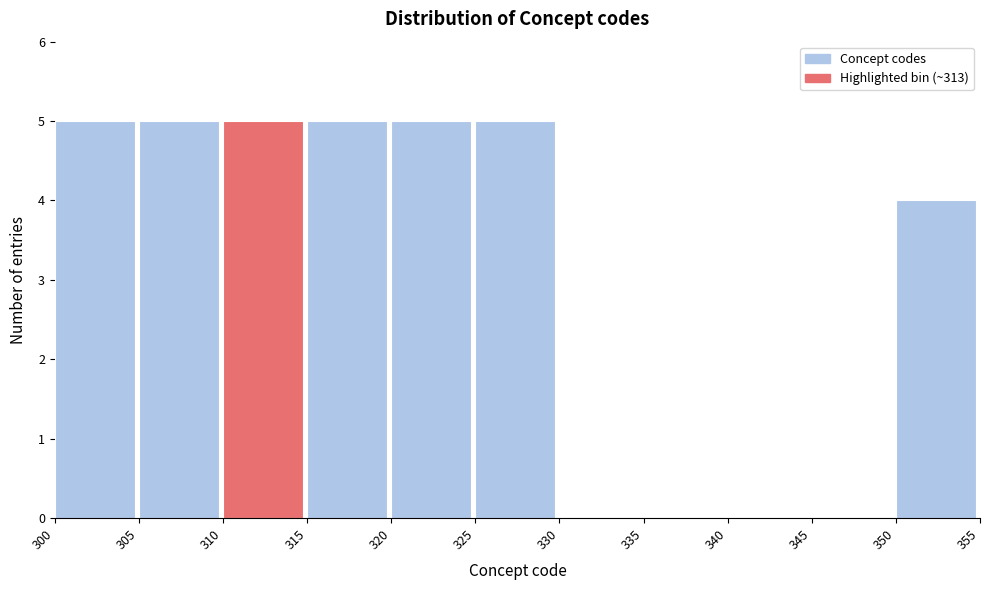

What is the height of the bar covering 350 to 355 on the x-axis? The values are not printed on the chart, so give them approximately, as read against the axis.

4